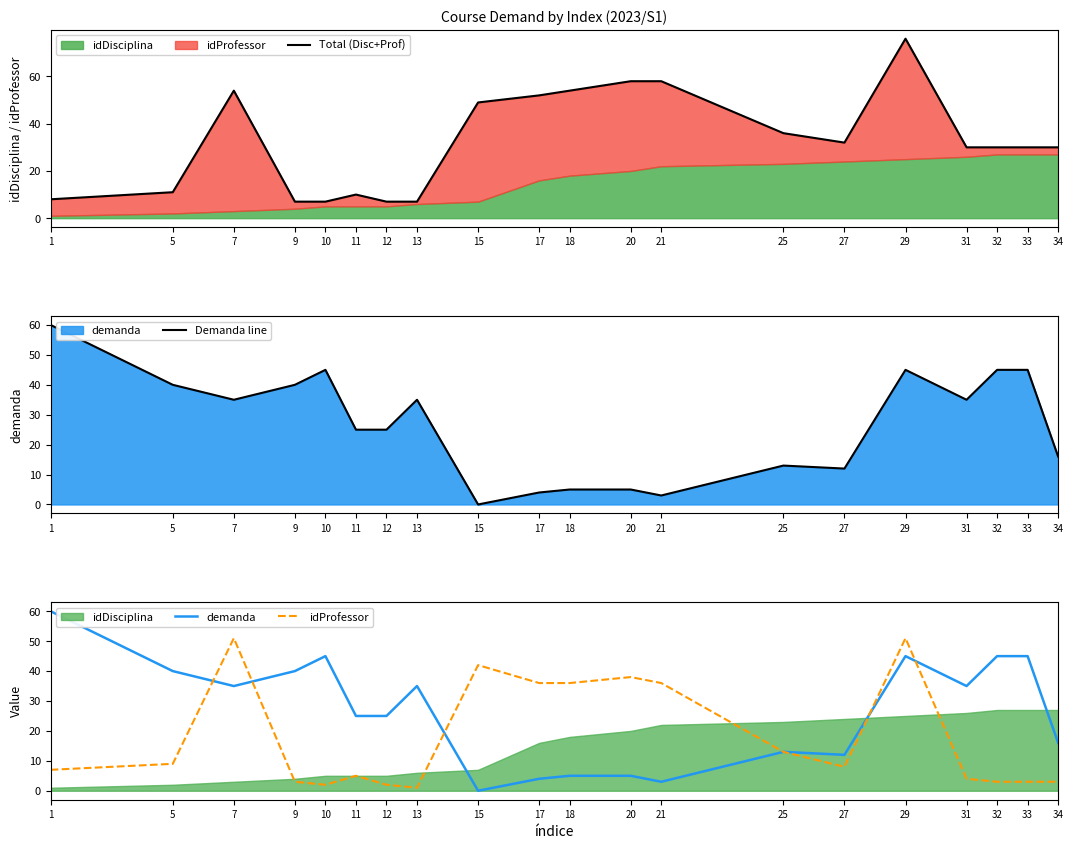

How many series are shown in this chart?

4